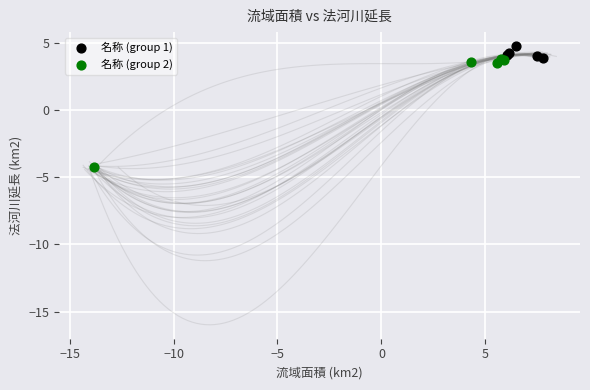

Which series reaches the maximum Y coordinate?

名称 (group 1)